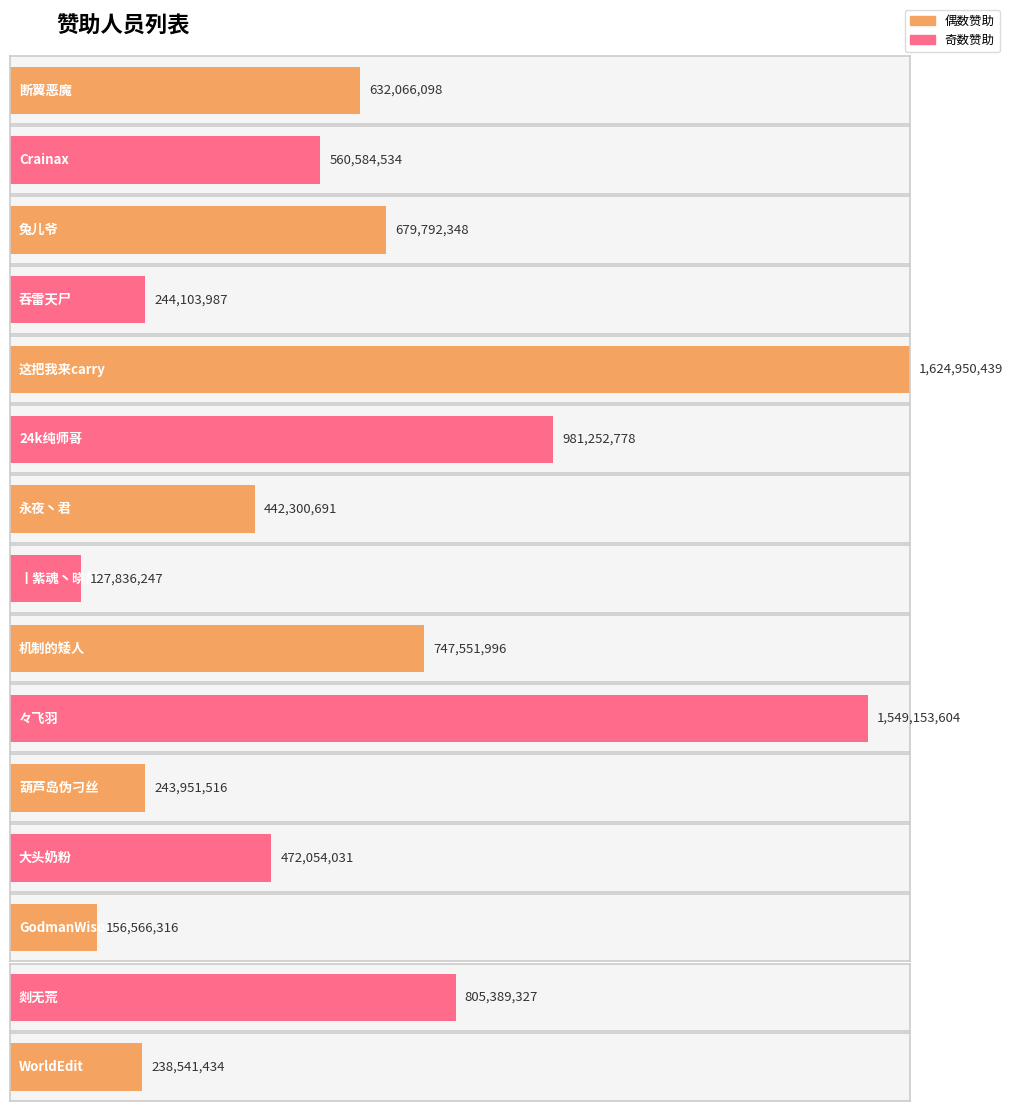

What is the label of the 14th bar from the left?

剡无荒